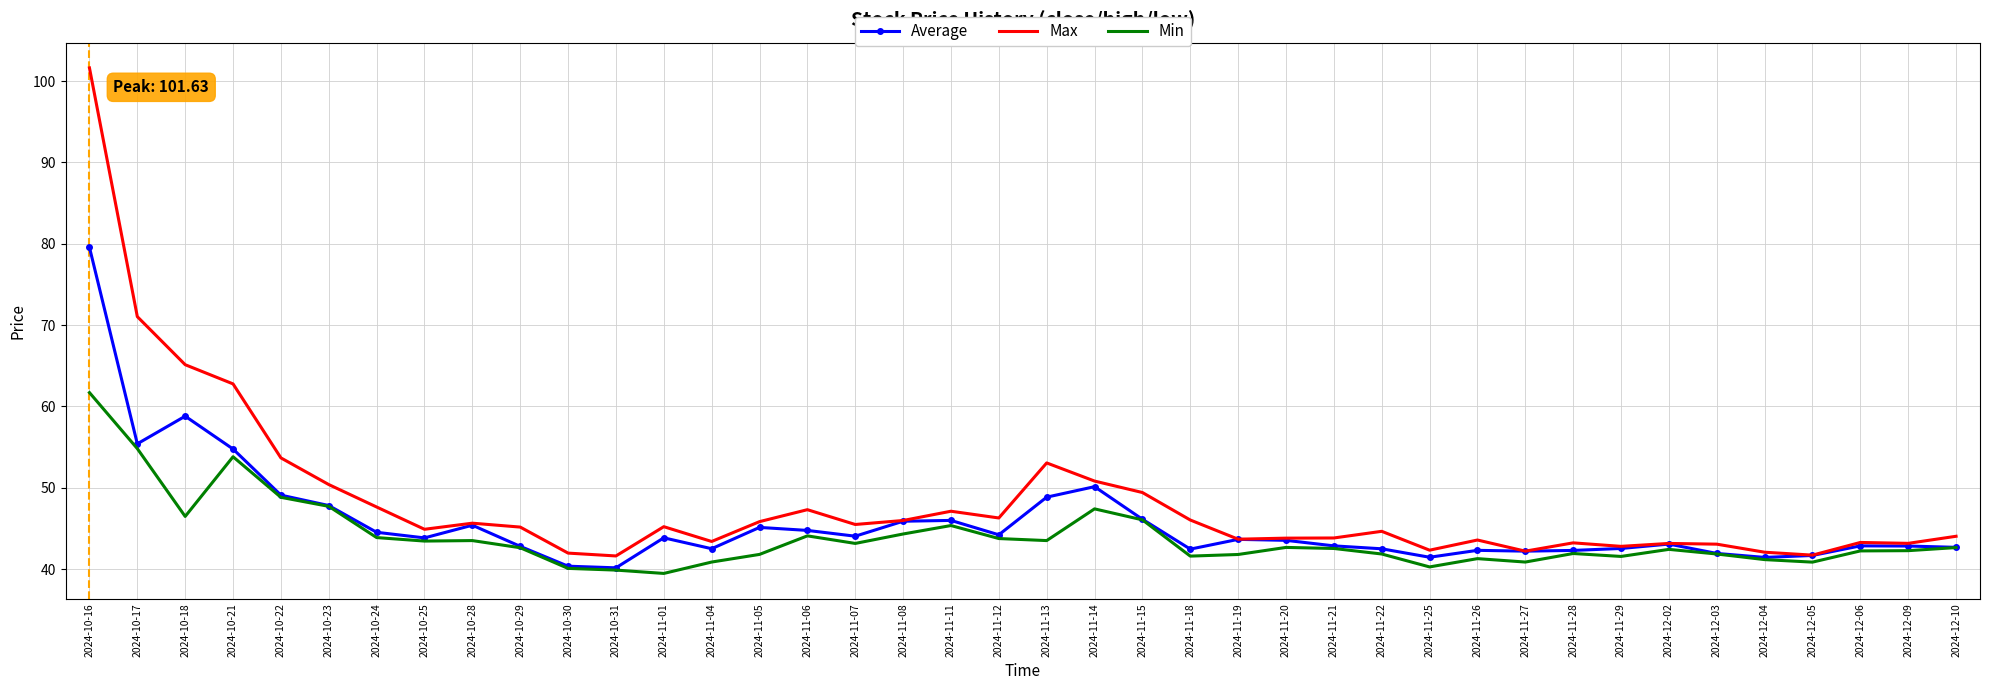

At how many categories does at least one series exceed 64?

3